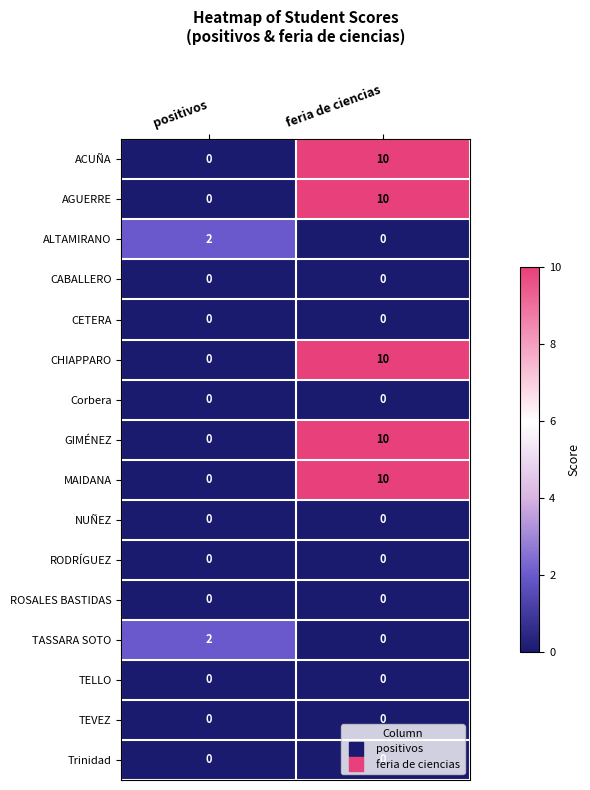

The ALTAMIRANO series shows 2 at positivos. True or false?

True